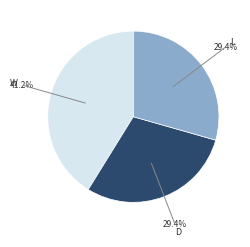

Is there a majority slice in this chart?

No